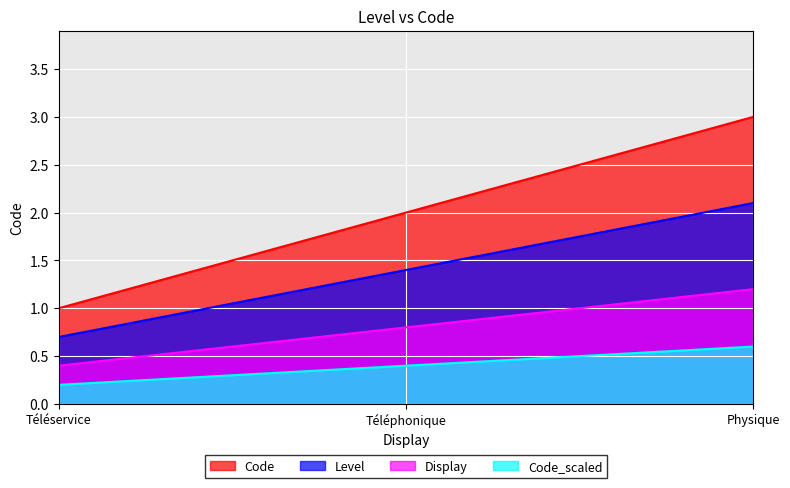

What is the difference between the maximum and minimum values?

2